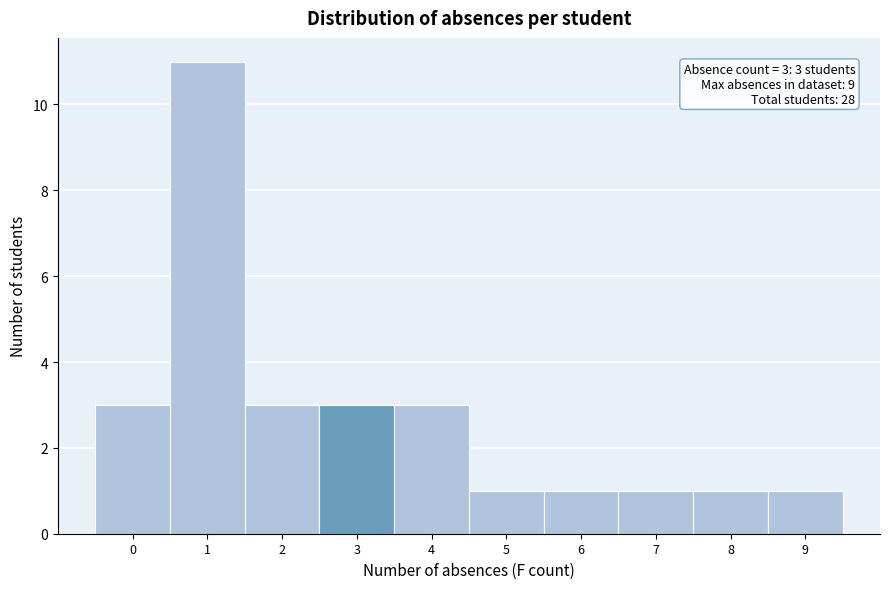

Which range on the x-axis has the tallest bar?

0.5 to 1.5